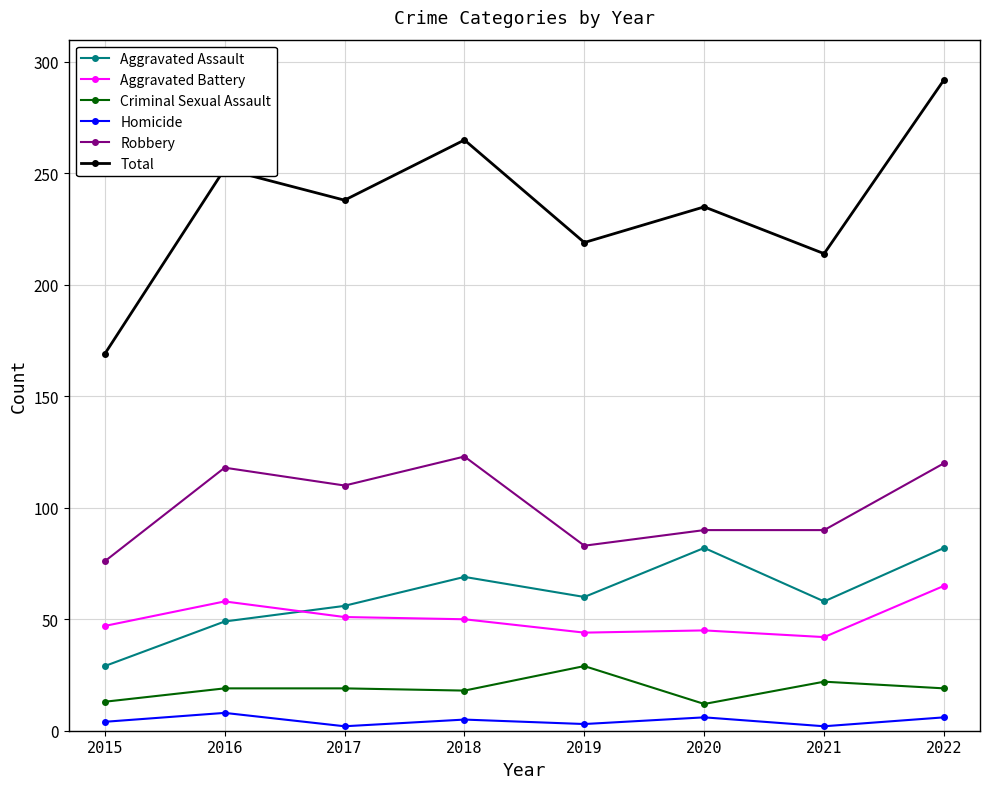

At which category is the sum across all series the highest?

2022